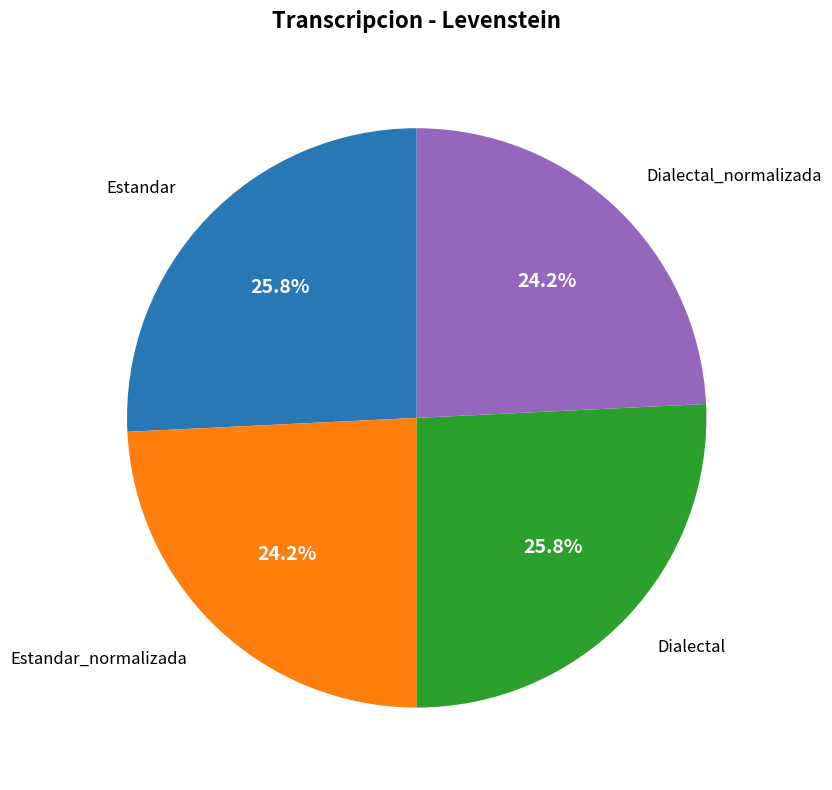

Is there a majority slice in this chart?

No